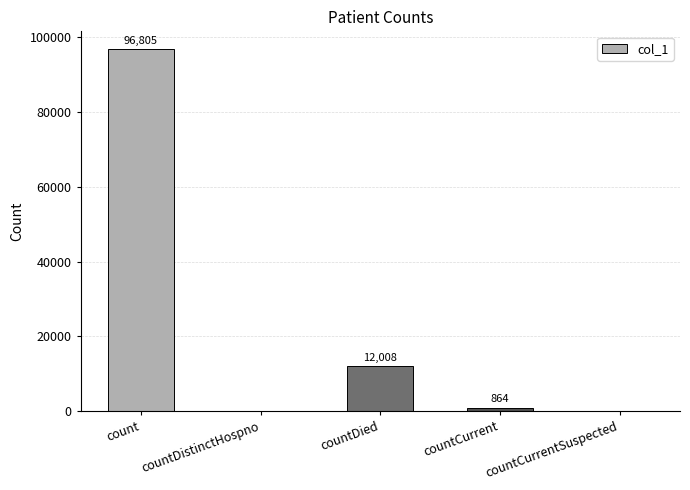

Reading left to right, transcribe all the data shown in this chart.

96805	0	12008	864	0